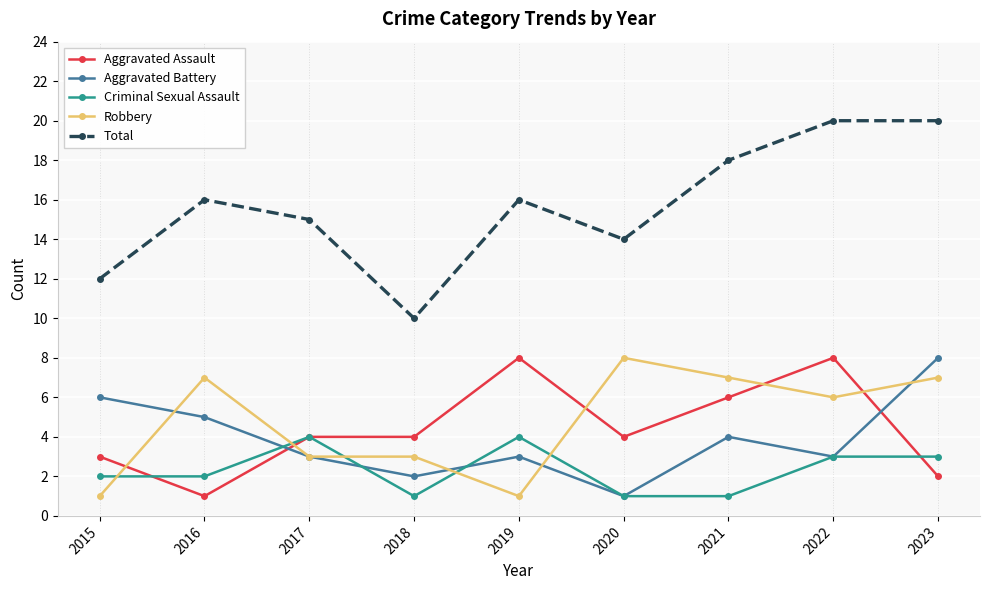

What is the total value across all series at 2023?

40